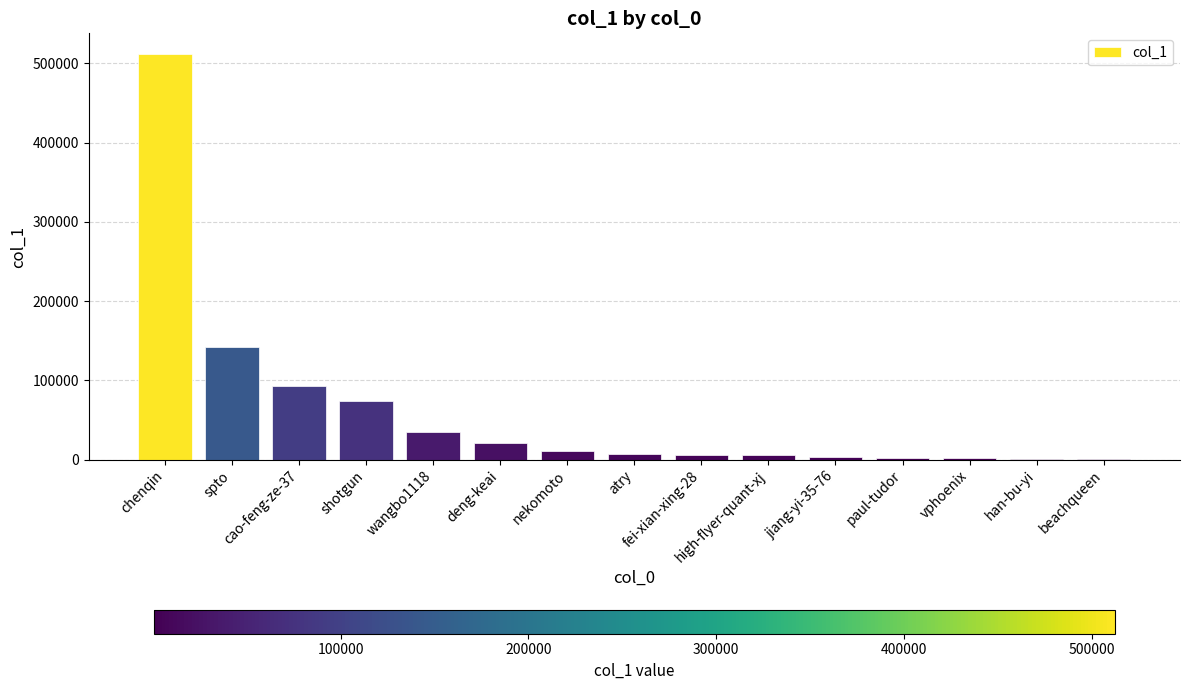

What is the maximum value shown in the chart?

512286